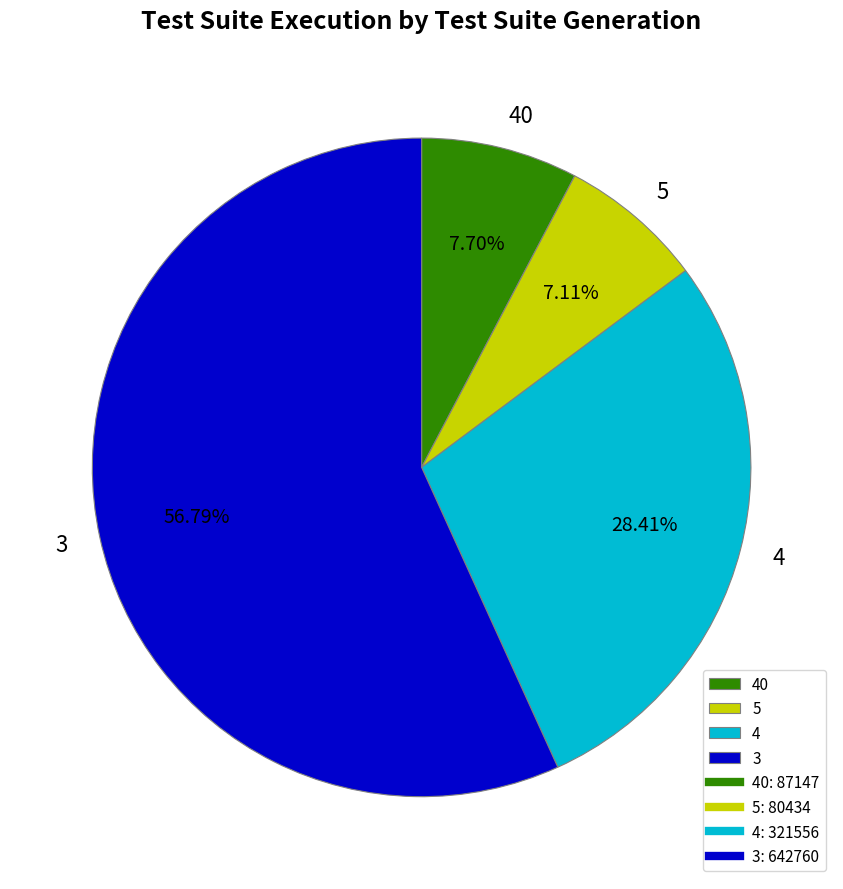

Which has a higher value, 40 or 5?

40